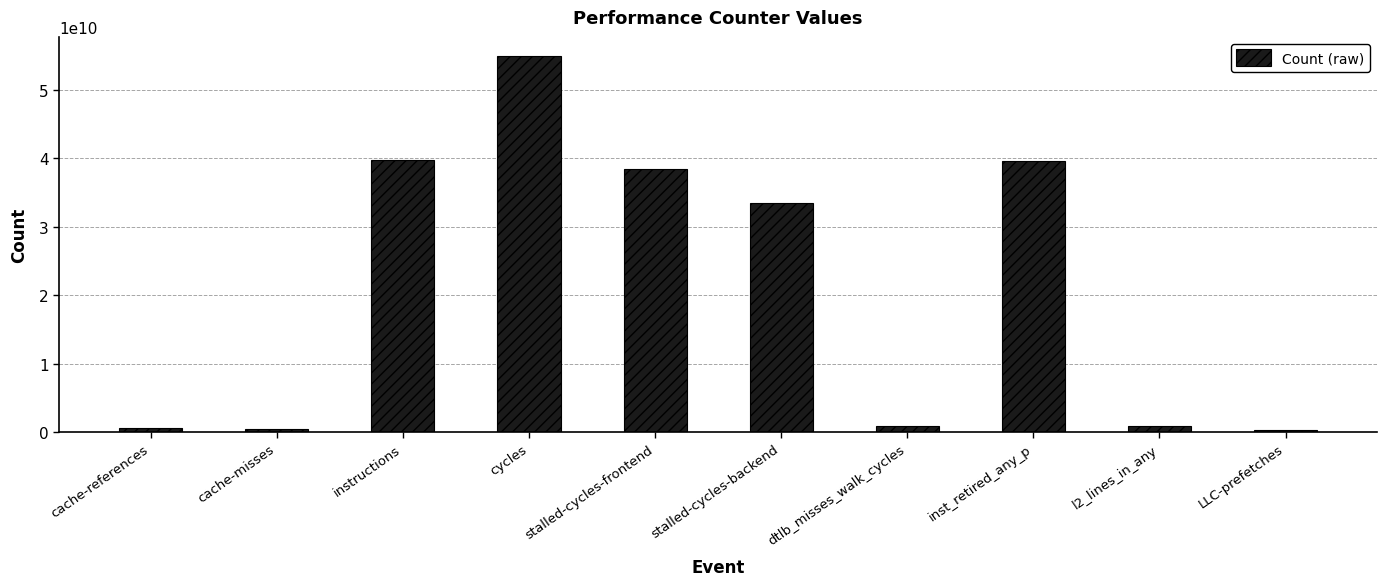

What is the change in value from stalled-cycles-frontend to dtlb_misses_walk_cycles?

-37566389644